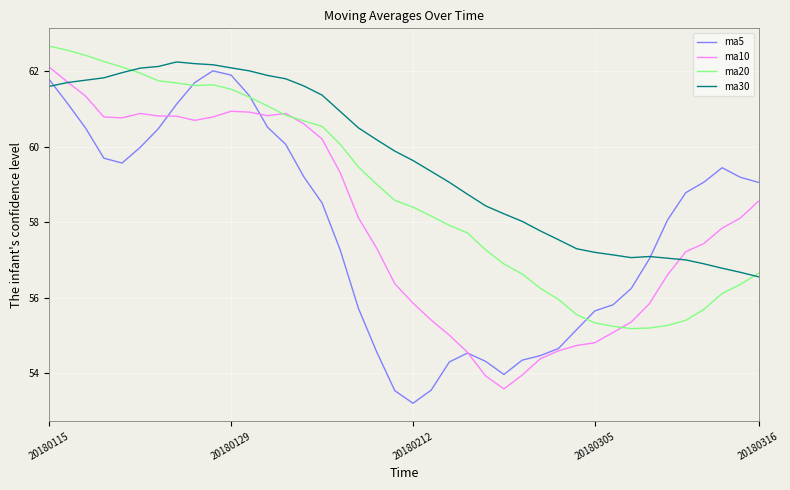

What are all the series names shown in the legend?

ma5, ma10, ma20, ma30